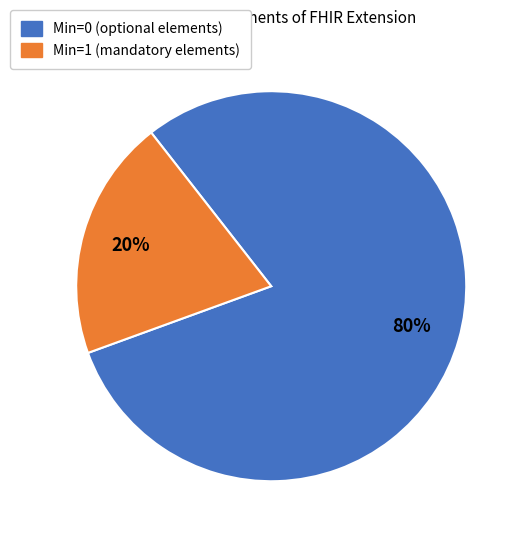

To the nearest percent, what is the average slice percentage?

50%